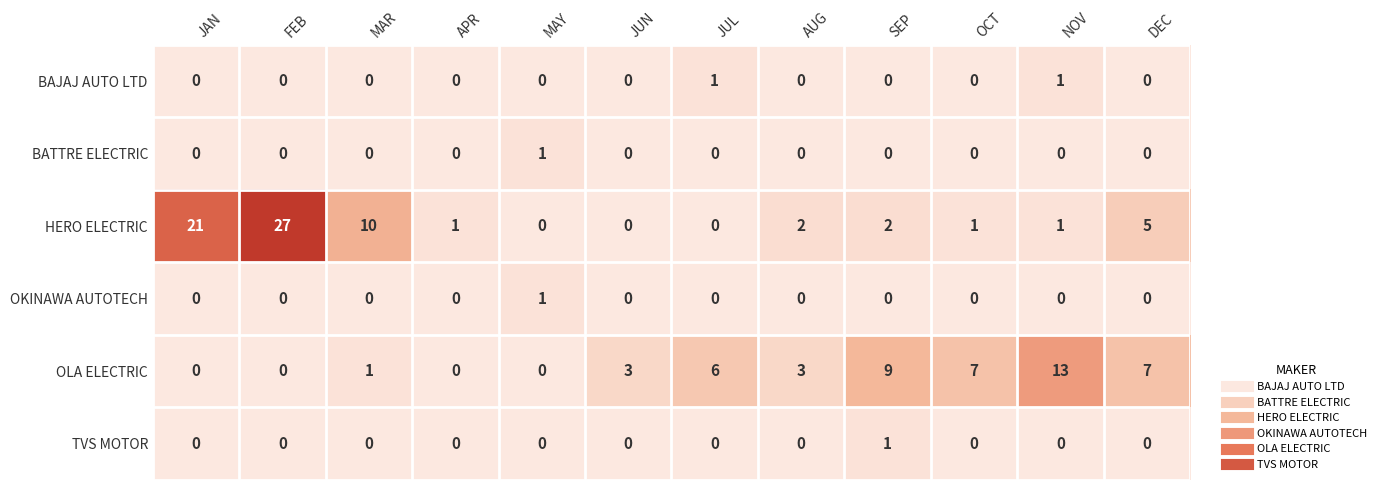

True or false: BAJAJ AUTO LTD has a value of 1 at JUL.

True